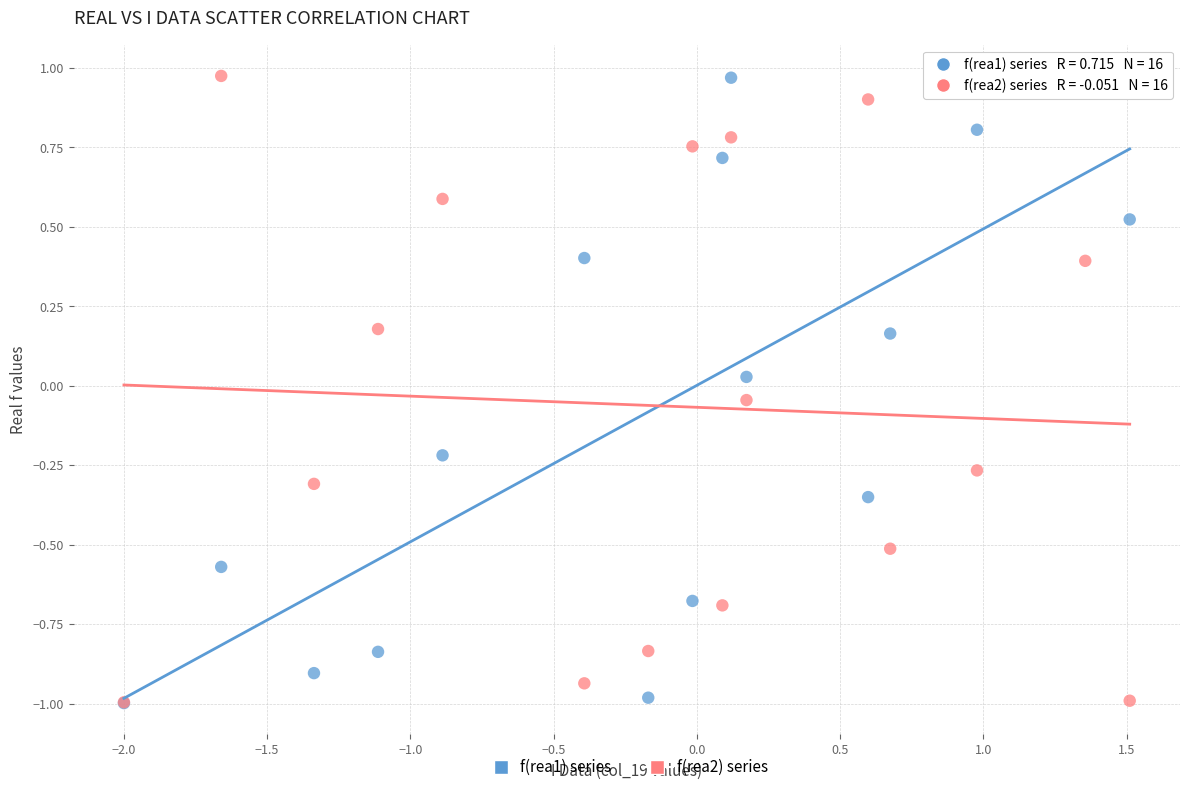

What are all the series names shown in the legend?

f(rea1) series, f(rea2) series